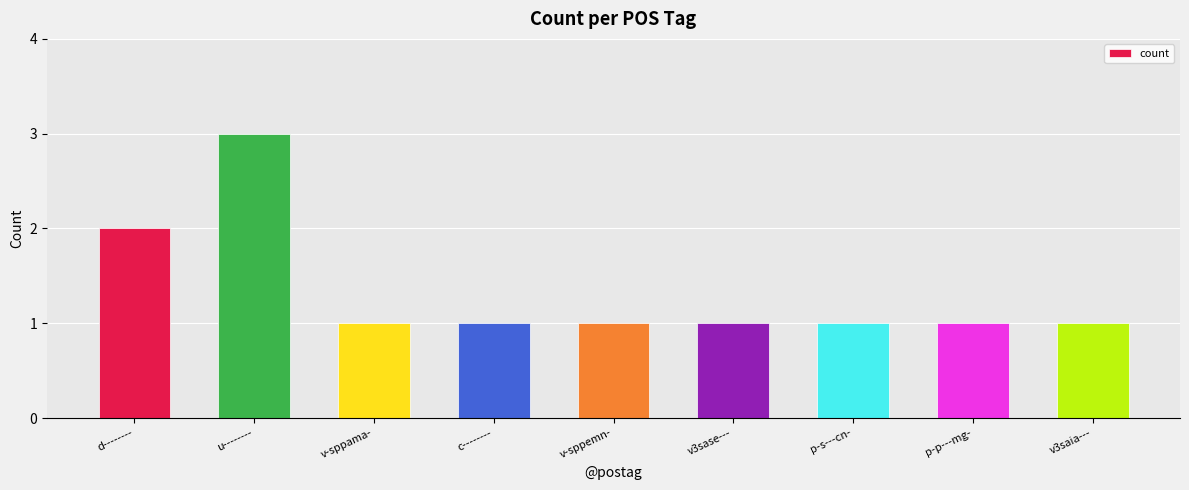

Is it true that the value at v-sppemn- is 1?

True